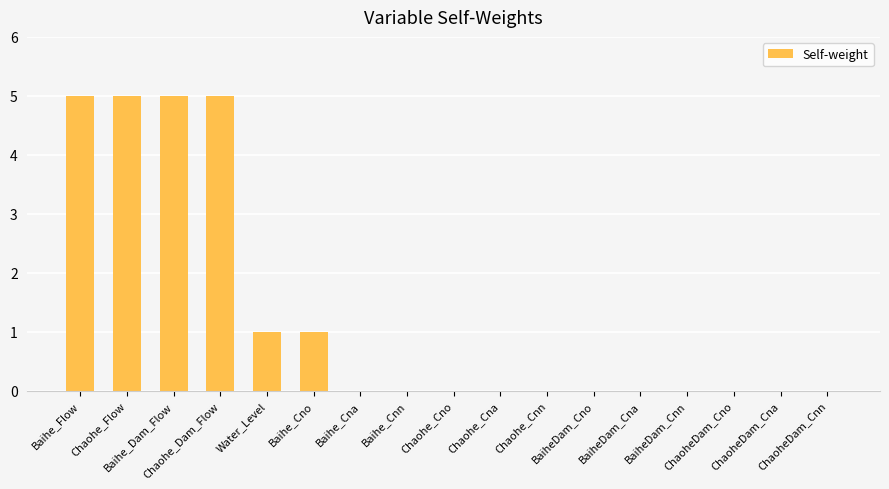

What is the sum of all values?

22